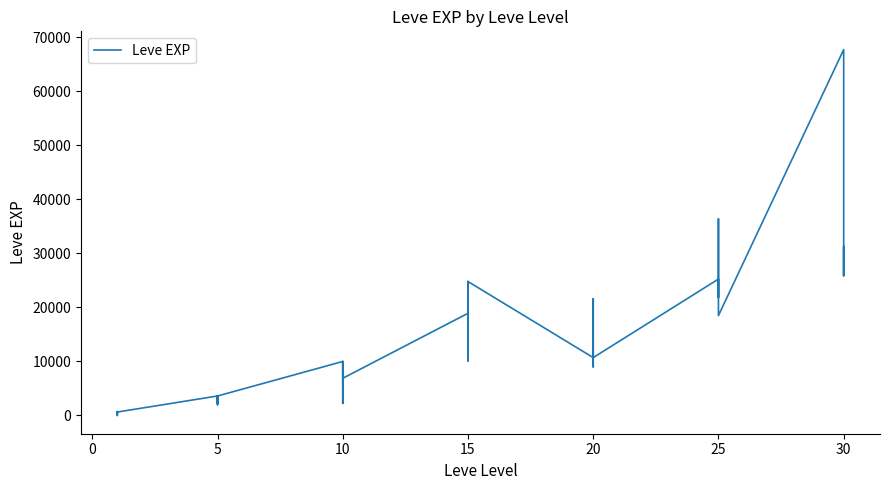

Does the chart have visible grid lines?

No